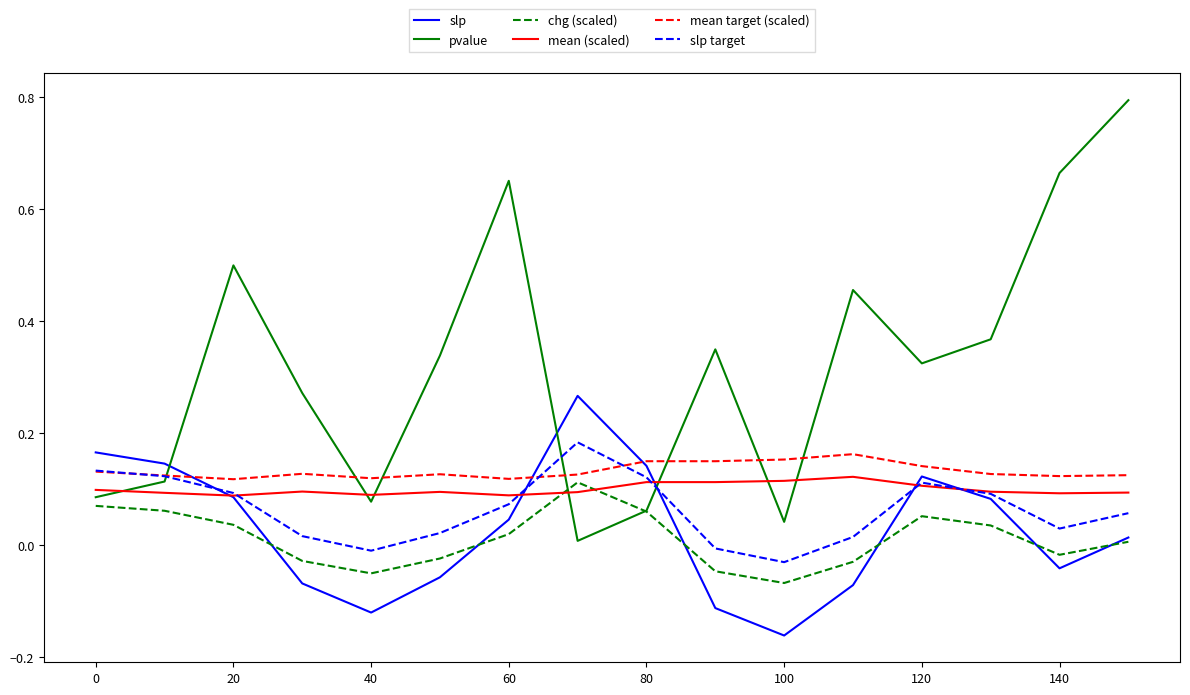

What is the greatest value displayed?

0.8